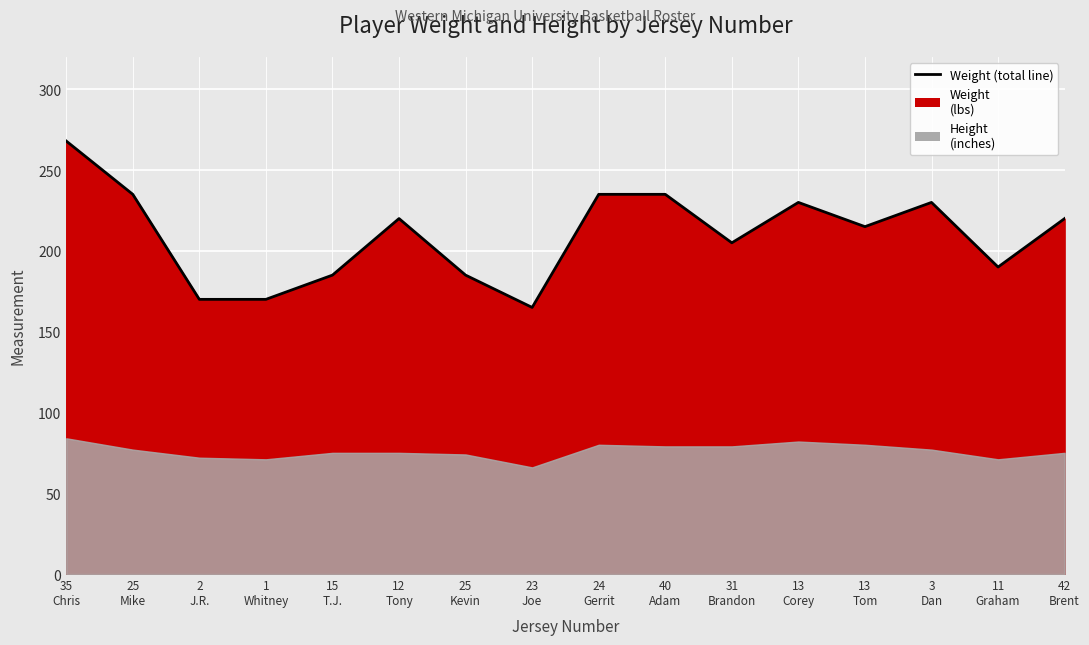

What is the label of the 3rd point from the left?

2
J.R.